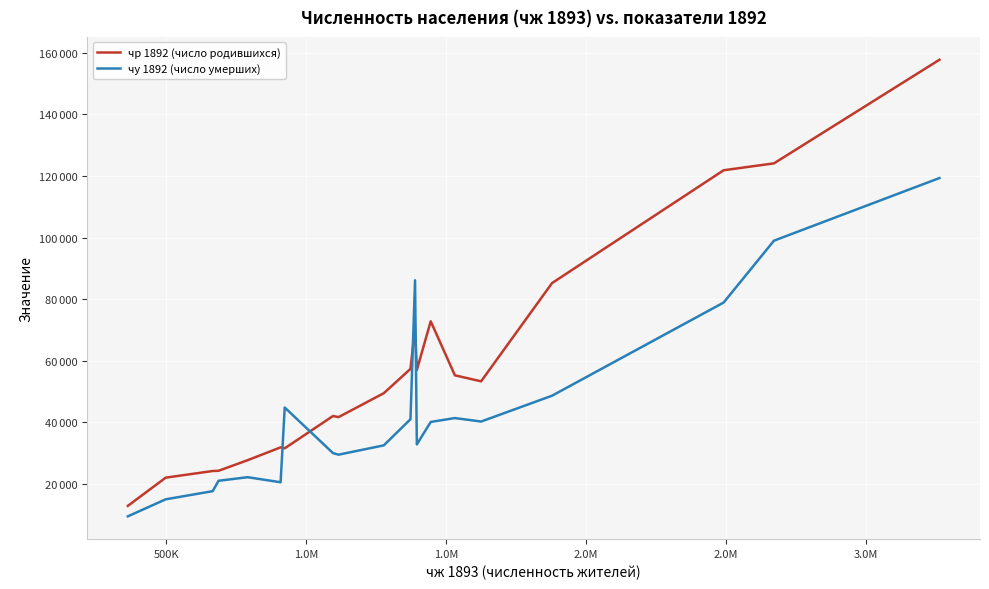

What are all the series names shown in the legend?

чр 1892 (число родившихся), чу 1892 (число умерших)